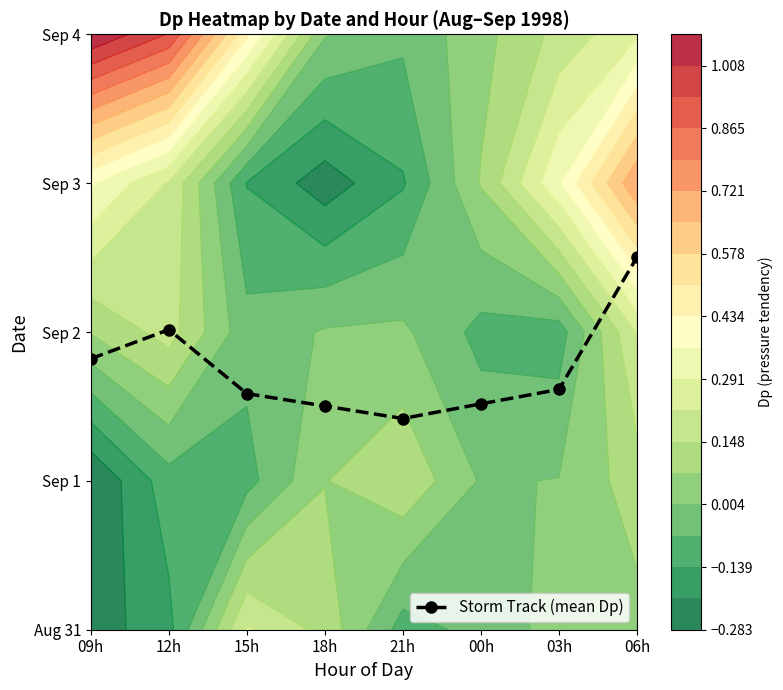

What is the change in value from 09h to 12h?

+0.2